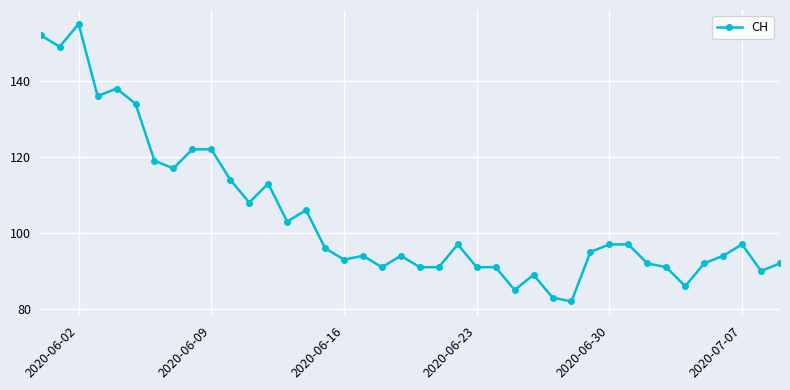

What is the value of the 32nd point from the left?

97